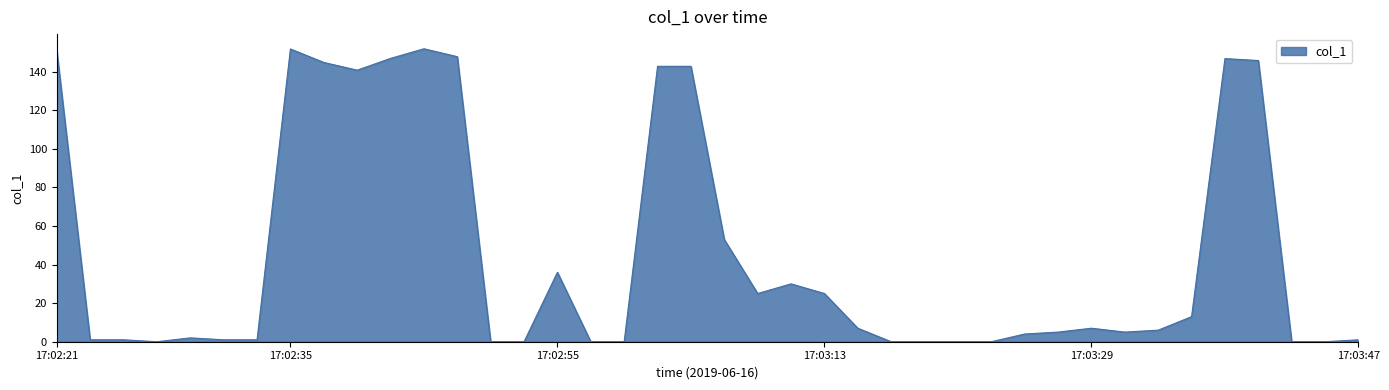

What is the difference between the maximum and minimum values?

151.9